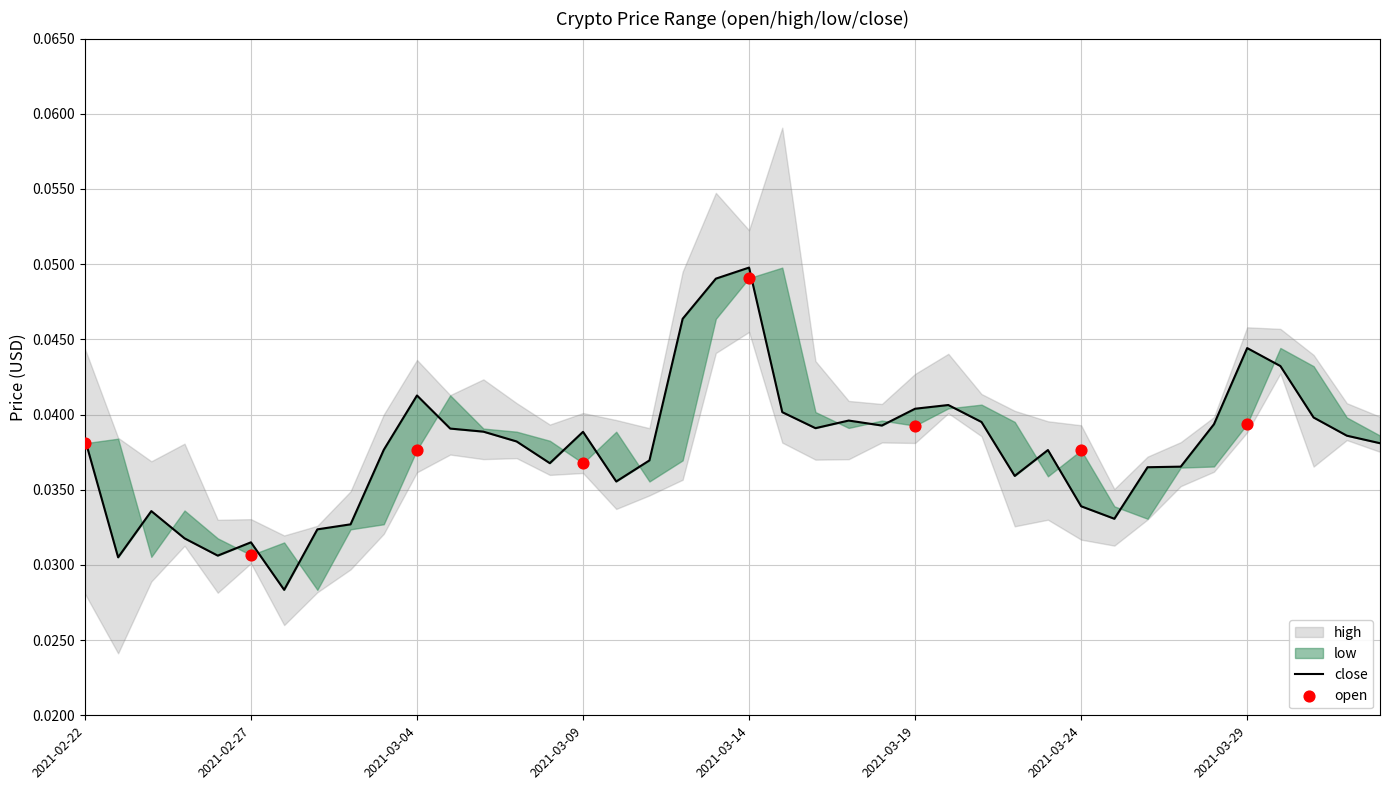

Which series contains the lowest Y value?

low